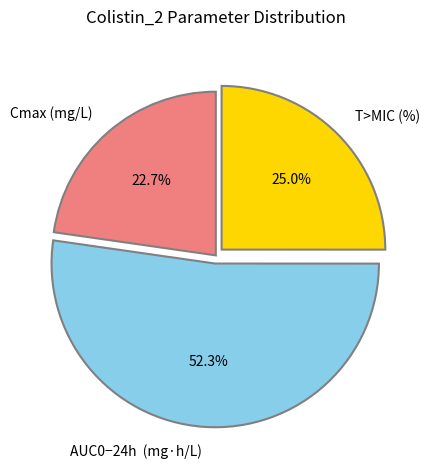

How many slices are in this pie chart?

3